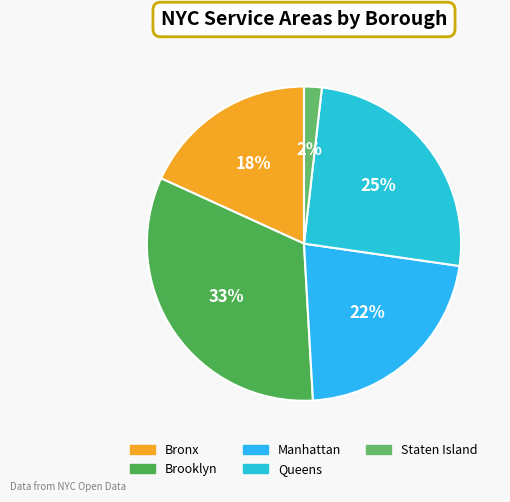

How many segments does this pie chart have?

5